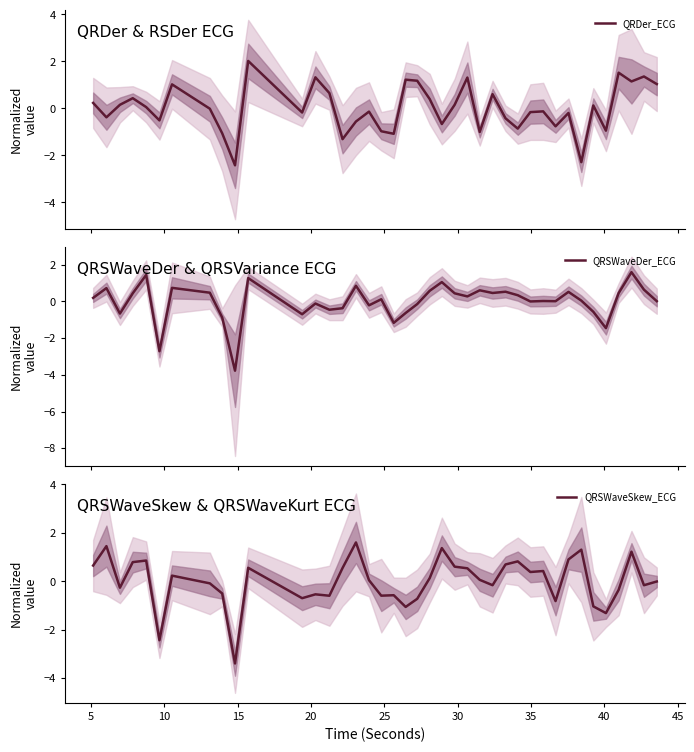

What is the highest value of the QRSWaveSkew_ECG series?

1.6